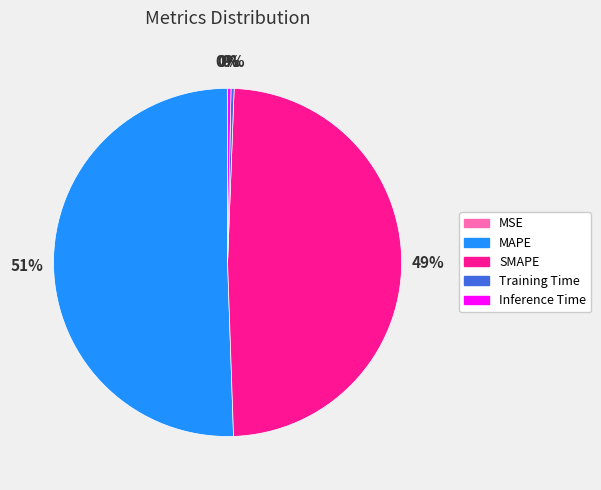

Combined, do MAPE and SMAPE account for over 50%?

Yes